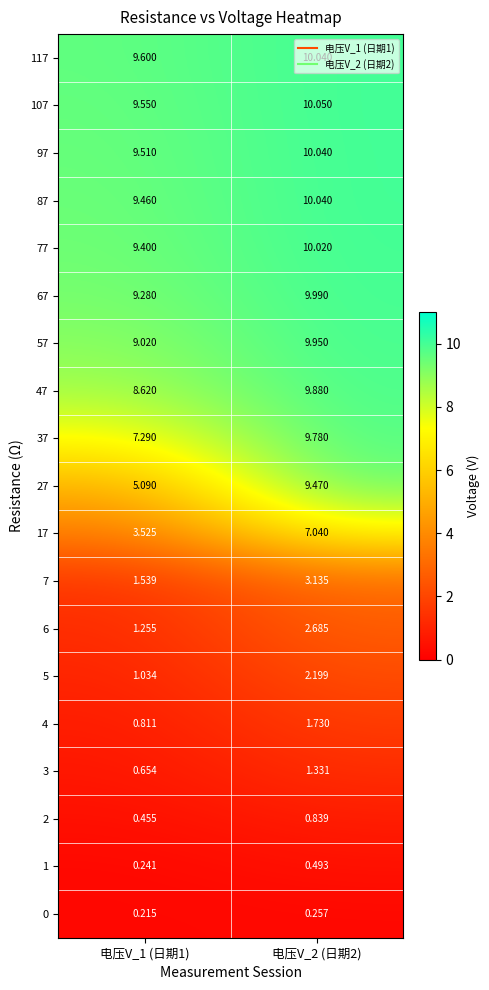

Is the value of 2 at 电压V_2 (日期2) greater than the value of 7 at 电压V_1 (日期1)?

No